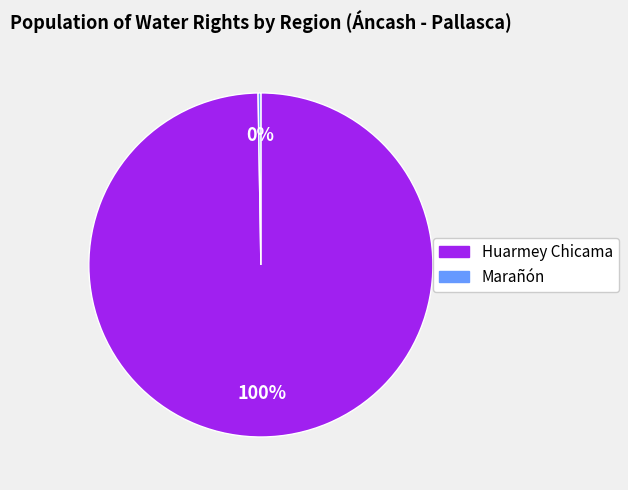

Is there any slice that represents more than half of the pie?

Yes